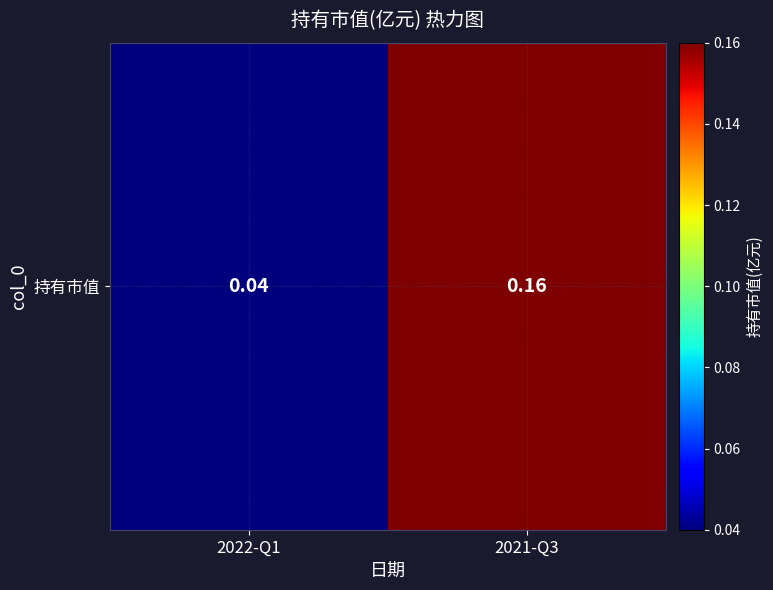

Between 2021-Q3 and 2022-Q1, which is larger?

2021-Q3